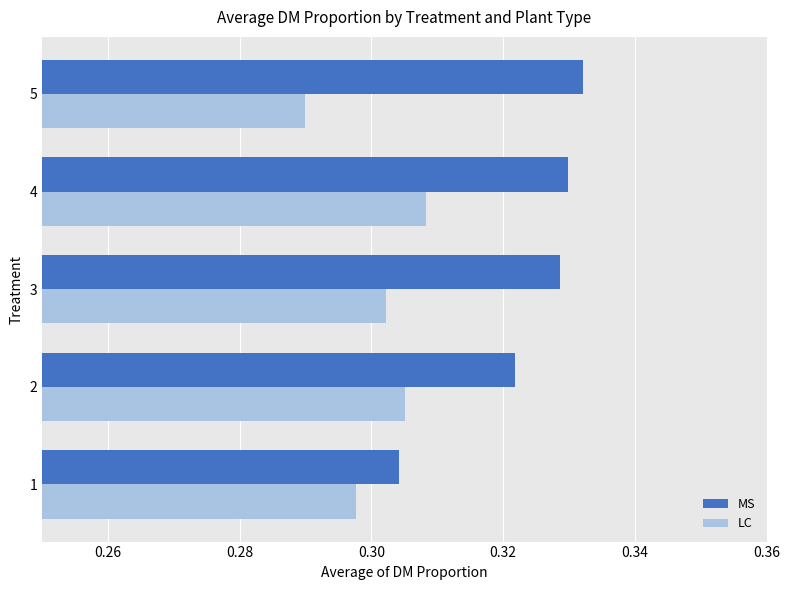

Which series changed the most between 3 and 5?

LC